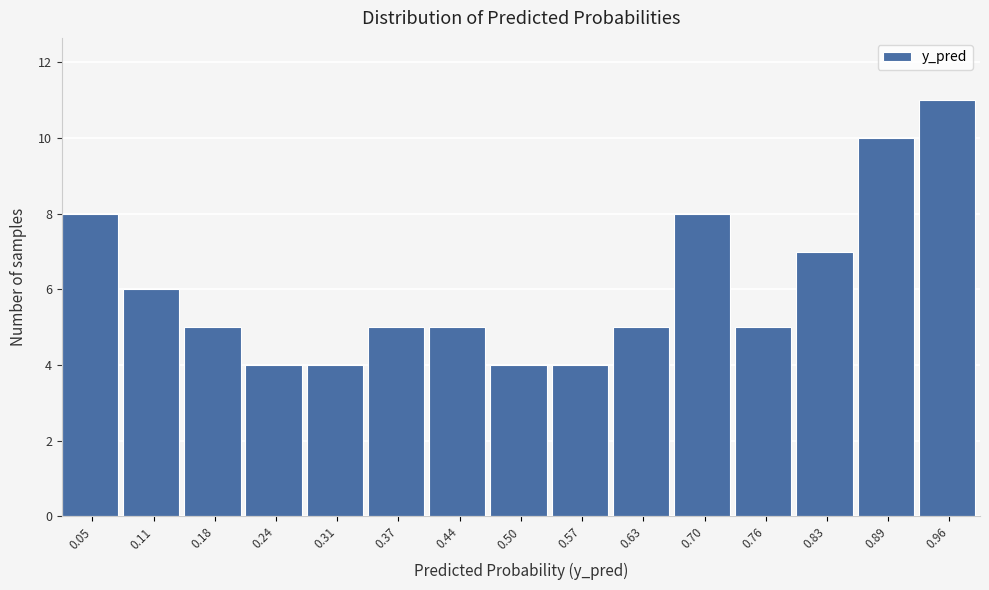

Reading left to right, transcribe this chart: for each bar, give the range it covers on the x-axis and its height. Neither the bar edges nor the heights are printed on the chart, so give them approximately, as read against the axes.

0.01 to 0.08: 8
0.08 to 0.14: 6
0.14 to 0.21: 5
0.21 to 0.27: 4
0.27 to 0.34: 4
0.34 to 0.40: 5
0.40 to 0.47: 5
0.47 to 0.53: 4
0.53 to 0.60: 4
0.60 to 0.66: 5
0.66 to 0.73: 8
0.73 to 0.80: 5
0.80 to 0.86: 7
0.86 to 0.93: 10
0.93 to 0.99: 11